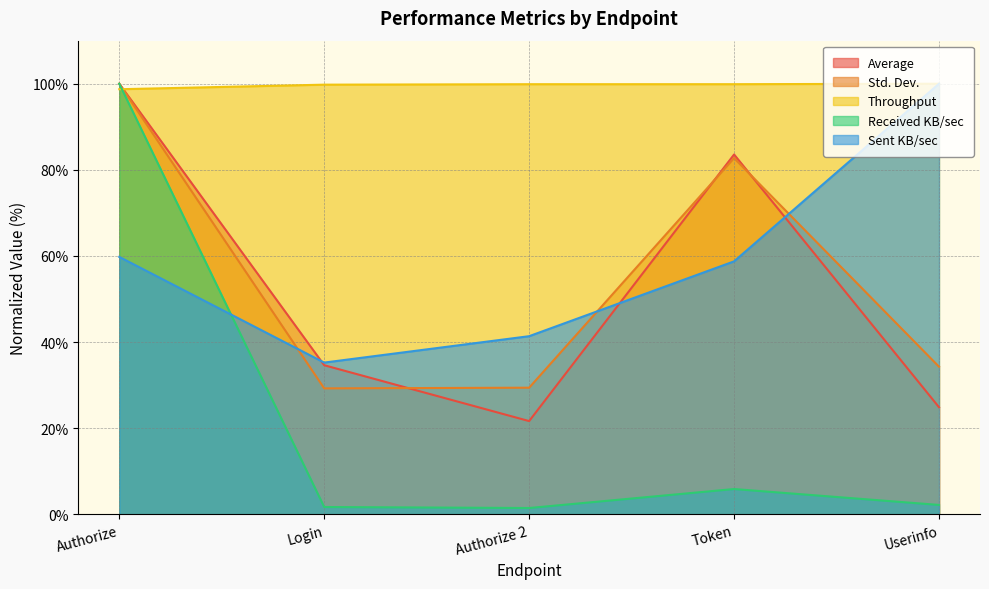

True or false: Received KB/sec and Std. Dev. cross at least once.

False